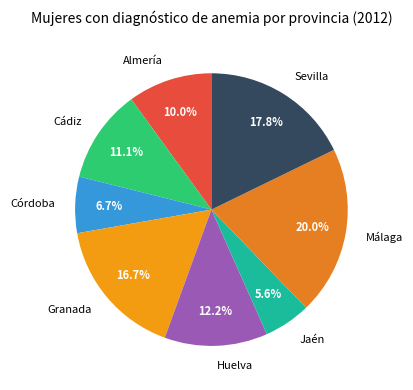

Is Córdoba the majority of the pie?

No